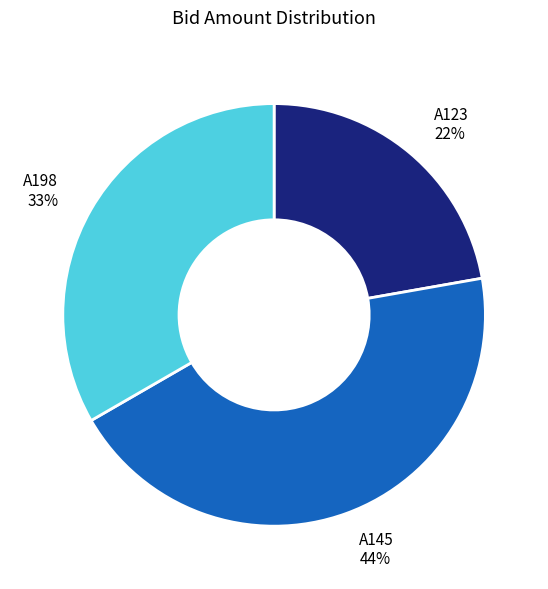

How many slices are in this pie chart?

3